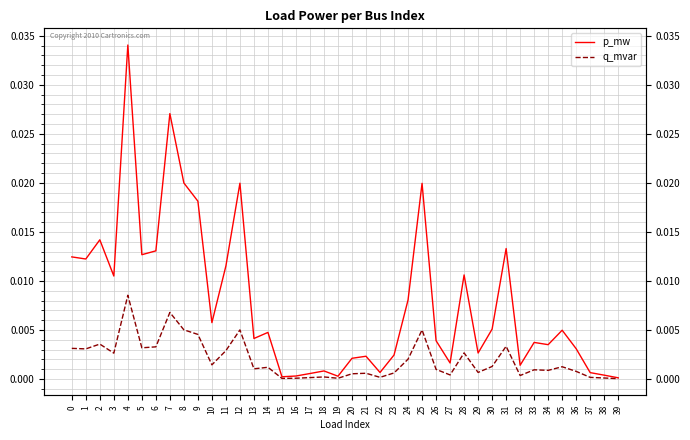

At which category is the sum across all series the highest?

4